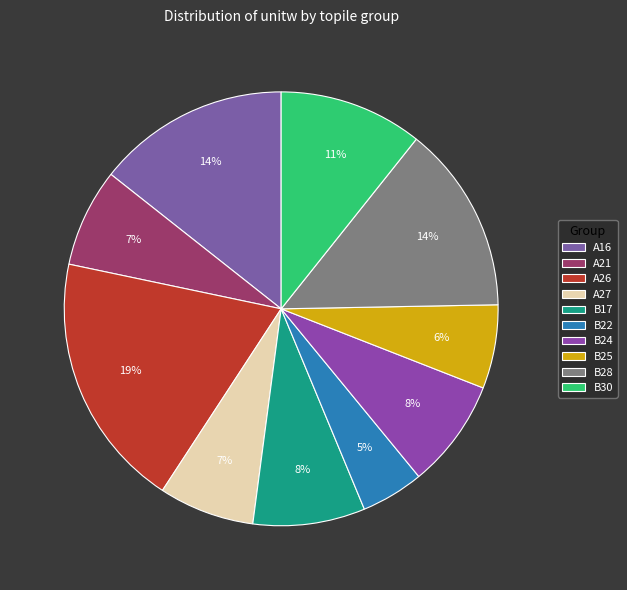

Does B17 account for over 50% of the chart?

No